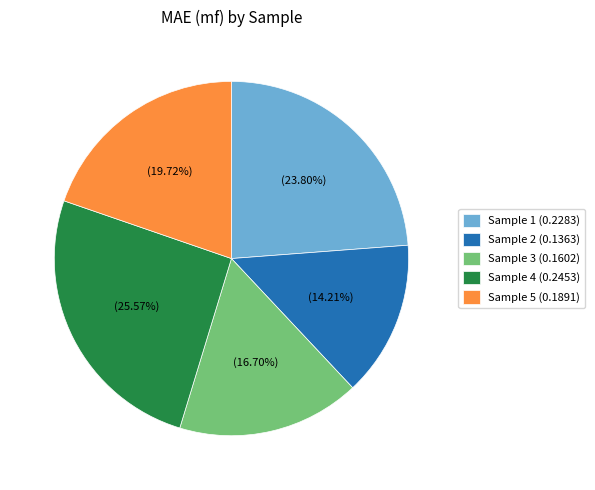

Rank the categories by value from lowest to highest.

Sample 2 (0.1363), Sample 3 (0.1602), Sample 5 (0.1891), Sample 1 (0.2283), Sample 4 (0.2453)